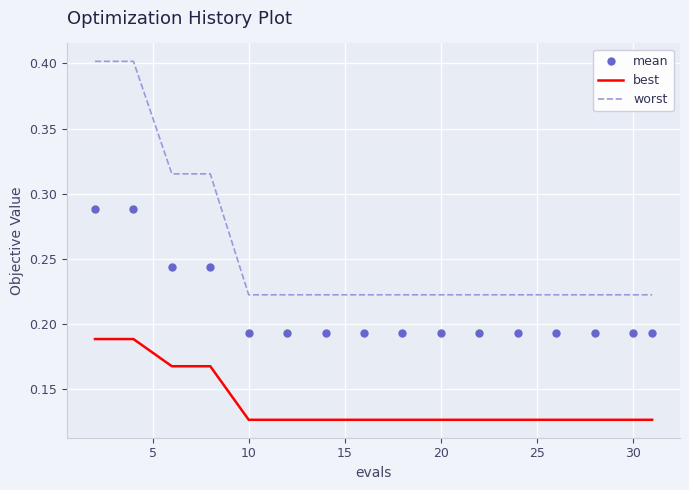

Which series reaches the minimum Y coordinate?

best